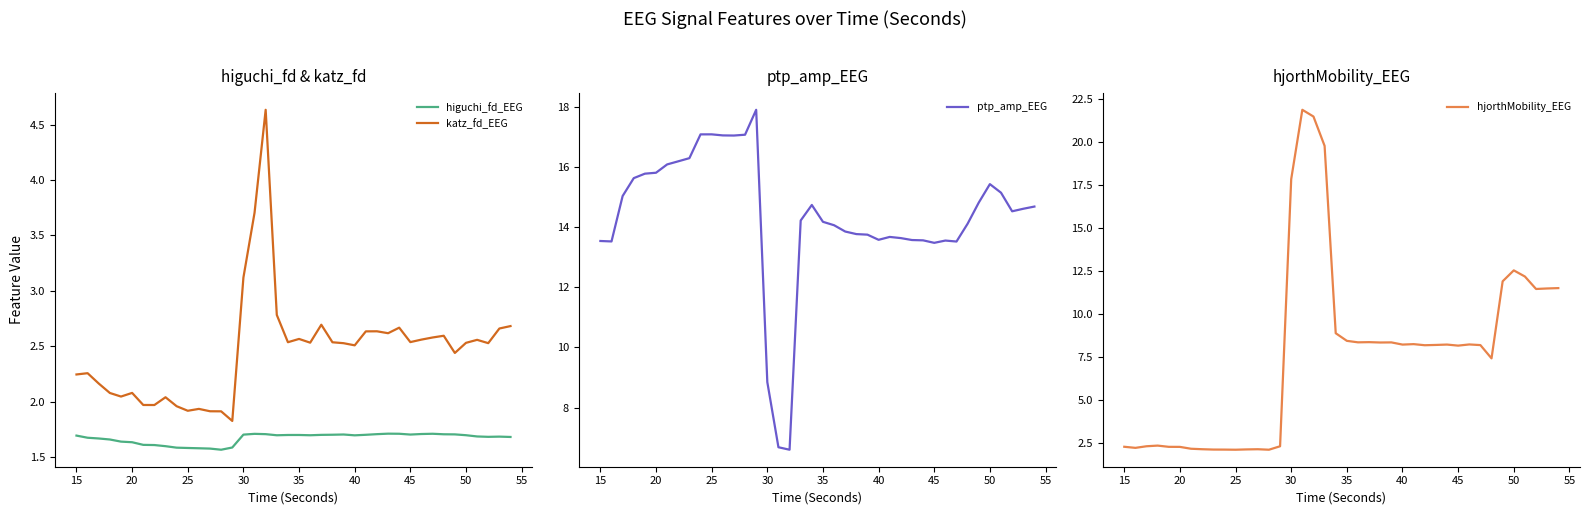

At how many categories does at least one series exceed 12?

40